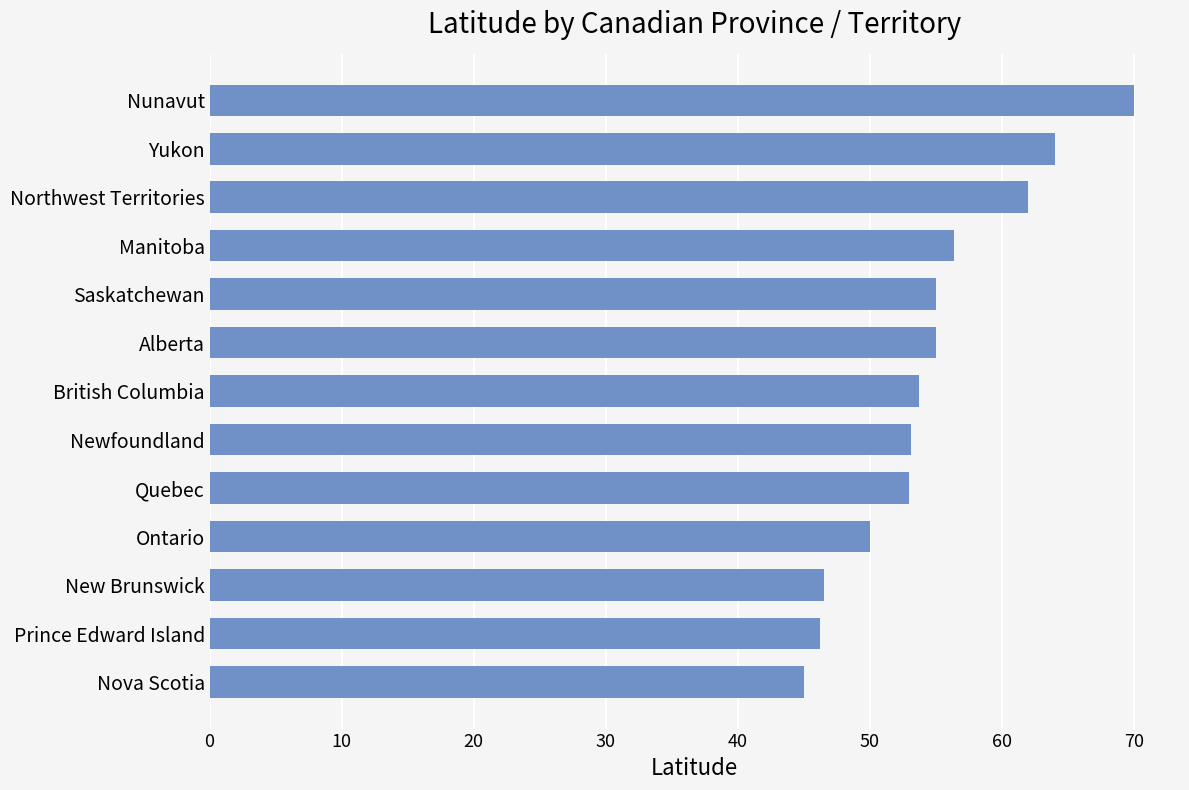

What is the difference between the maximum and minimum values?

25.0